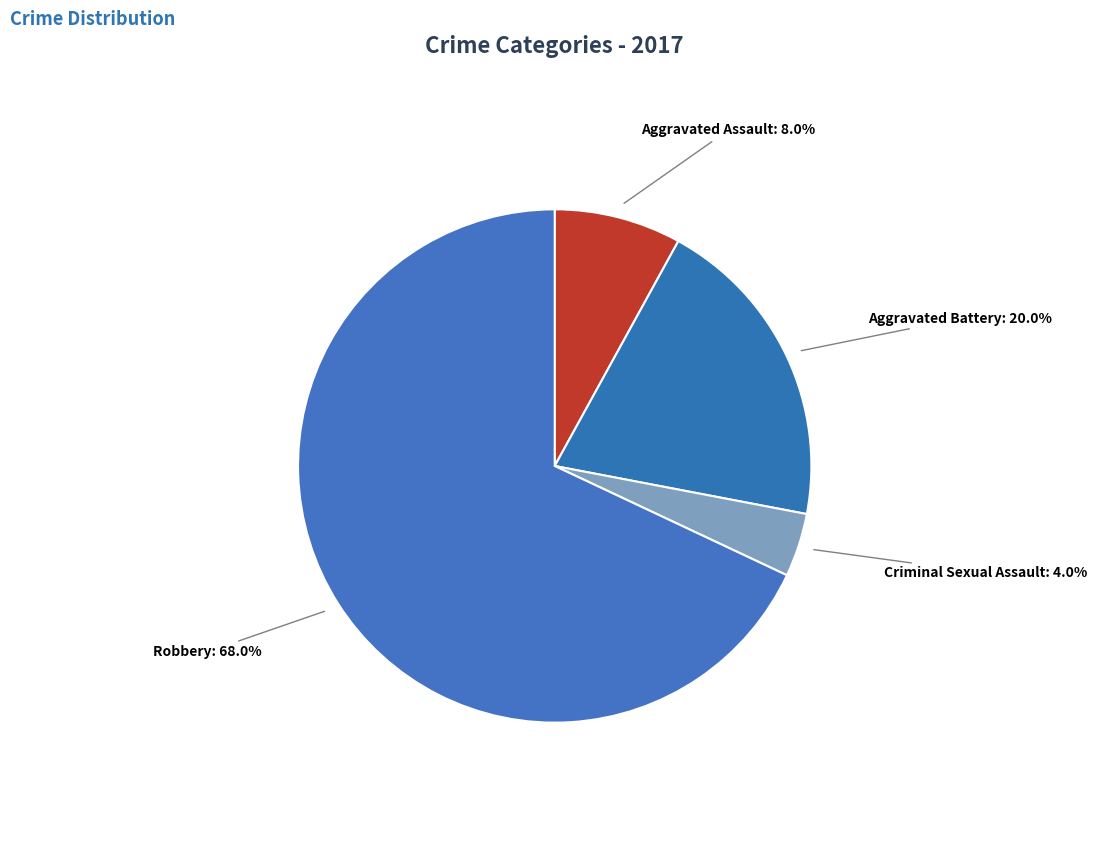

How many slices are in this pie chart?

4